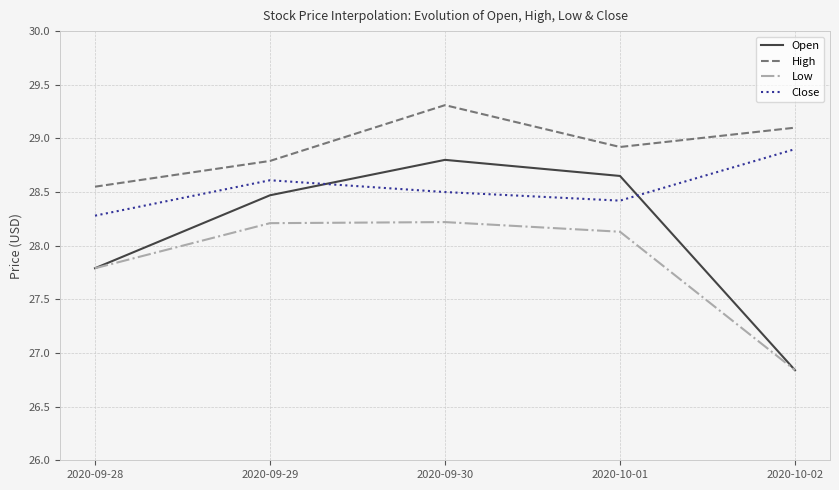

What position from the left is 2020-09-29?

2